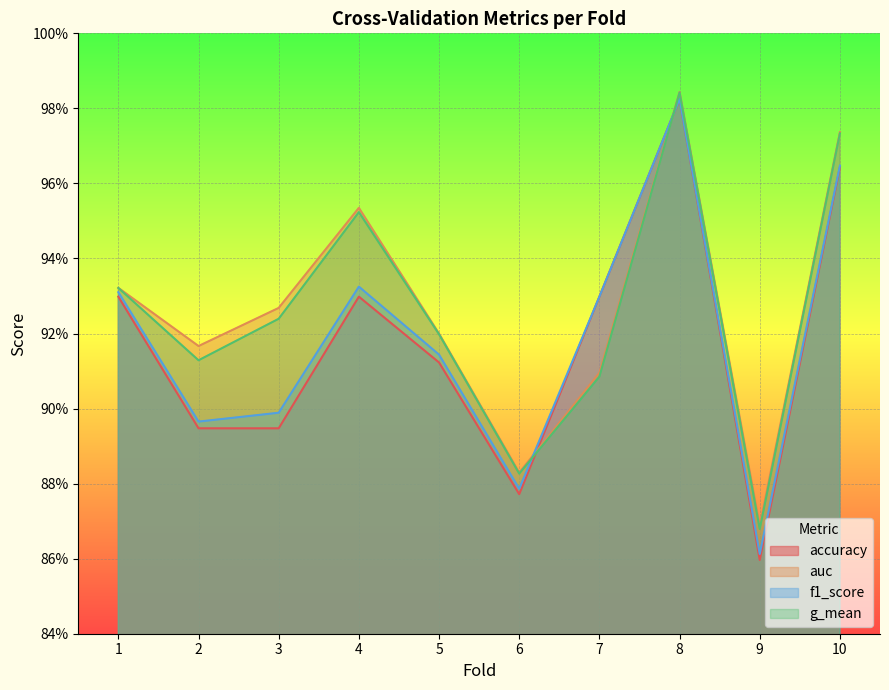

What are all the series names shown in the legend?

accuracy, auc, f1_score, g_mean